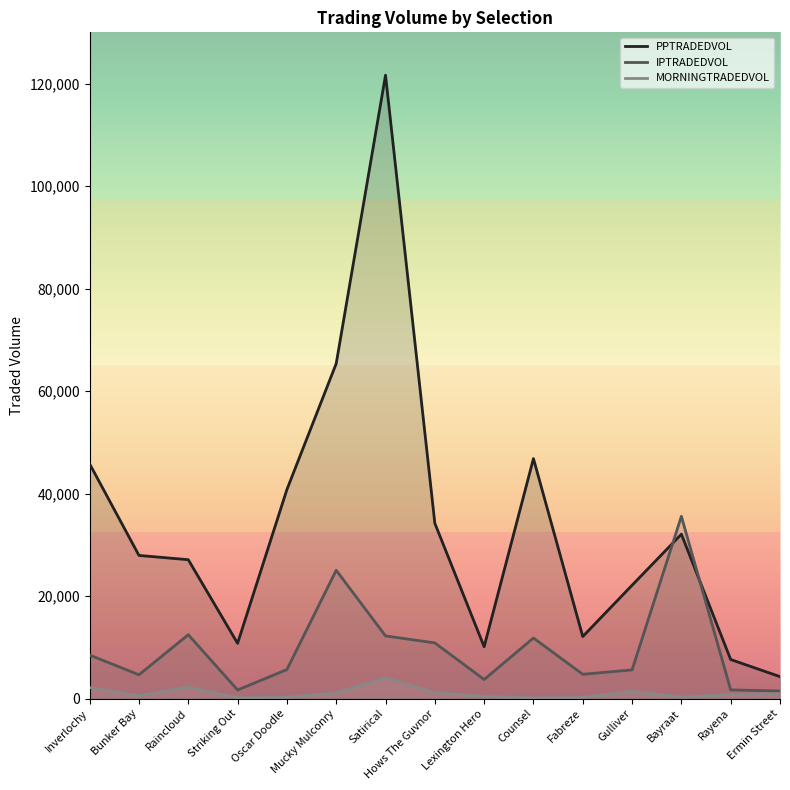

Reading left to right, transcribe all the data shown in this chart.

PPTRADEDVOL: Inverlochy=45781.9	Bunker Bay=27920.1	Raincloud=27087.3	Striking Out=10771.2	Oscar Doodle=40771.9	Mucky Mulconry=65354.8	Satirical=121634.6	Hows The Guvnor=34195.0	Lexington Hero=10105.7	Counsel=46818.5	Fabreze=12090.9	Gulliver=22102.2	Bayraat=32062.1	Rayena=7605.7	Ermin Street=4269.4
IPTRADEDVOL: Inverlochy=8476.5	Bunker Bay=4626.0	Raincloud=12446.2	Striking Out=1665.8	Oscar Doodle=5643.5	Mucky Mulconry=25024.9	Satirical=12215.8	Hows The Guvnor=10850.8	Lexington Hero=3705.0	Counsel=11808.8	Fabreze=4724.4	Gulliver=5581.1	Bayraat=35548.3	Rayena=1679.6	Ermin Street=1463.1
MORNINGTRADEDVOL: Inverlochy=2145.8	Bunker Bay=541.3	Raincloud=2245.8	Striking Out=156.7	Oscar Doodle=225.6	Mucky Mulconry=1134.1	Satirical=4004.0	Hows The Guvnor=1180.6	Lexington Hero=424.1	Counsel=110.2	Fabreze=221.2	Gulliver=1423.8	Bayraat=268.8	Rayena=776.6	Ermin Street=926.6